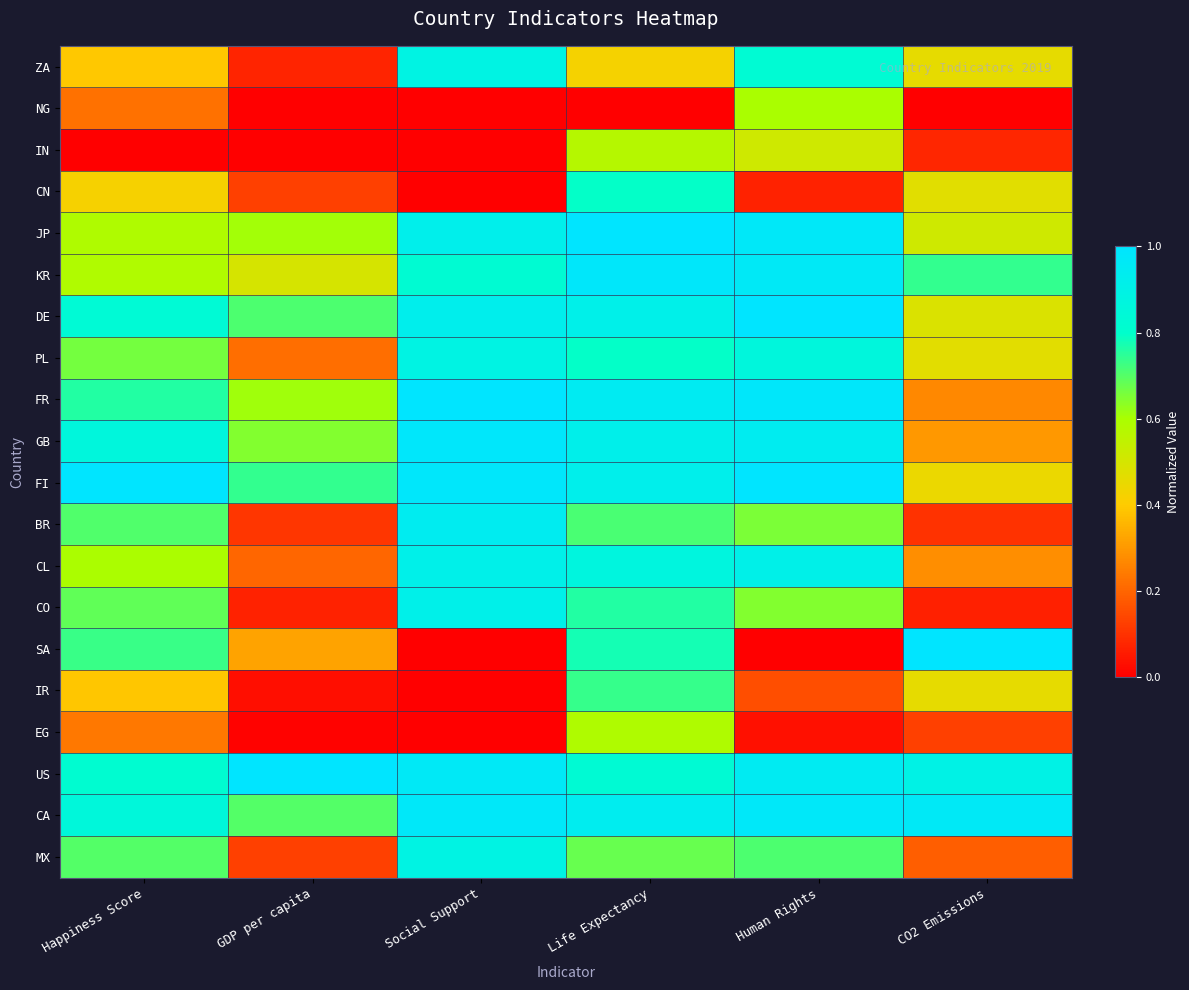

How many data points does each series have?

6